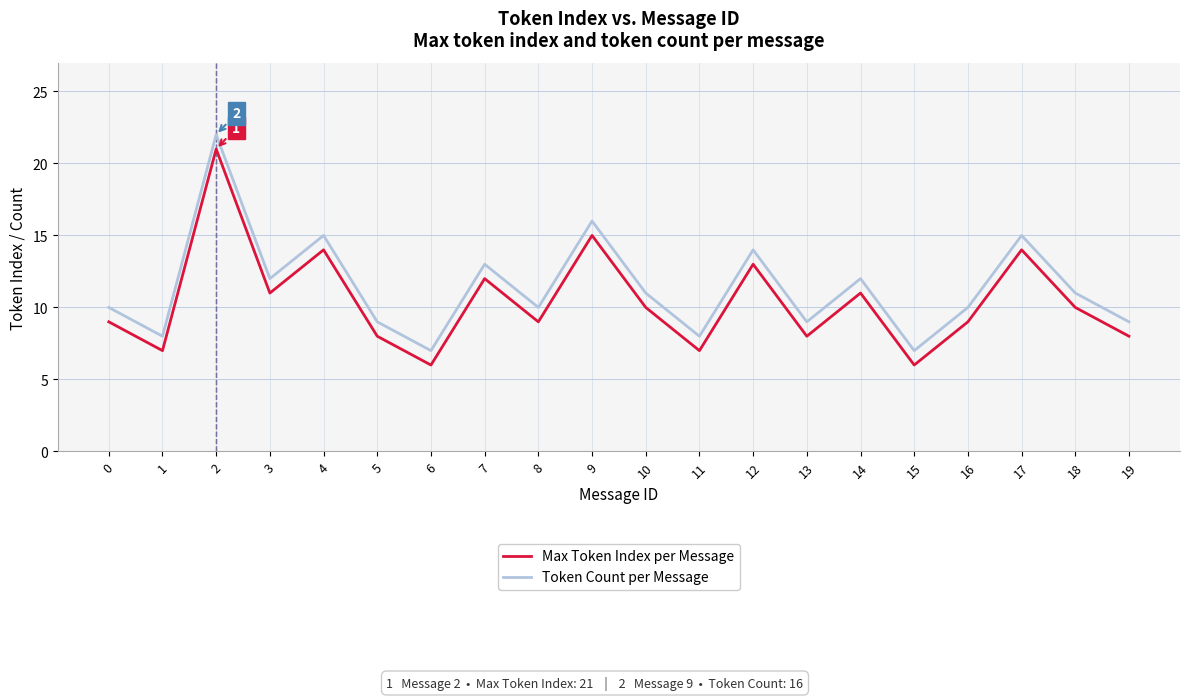

Is the value of Token Count per Message at 14 greater than the value of Max Token Index per Message at 19?

Yes